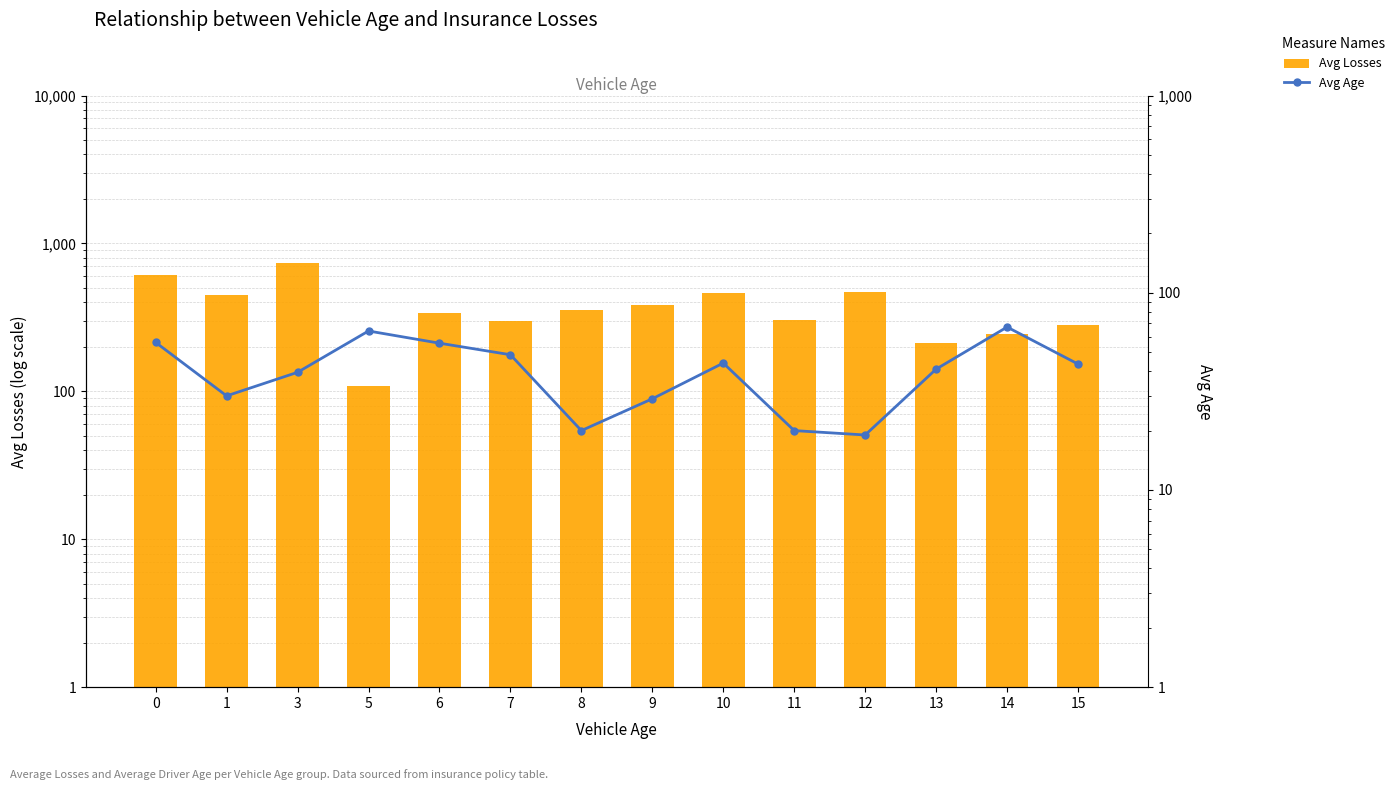

What is the value of the Avg Losses bar at the 12th from the left?

212.0